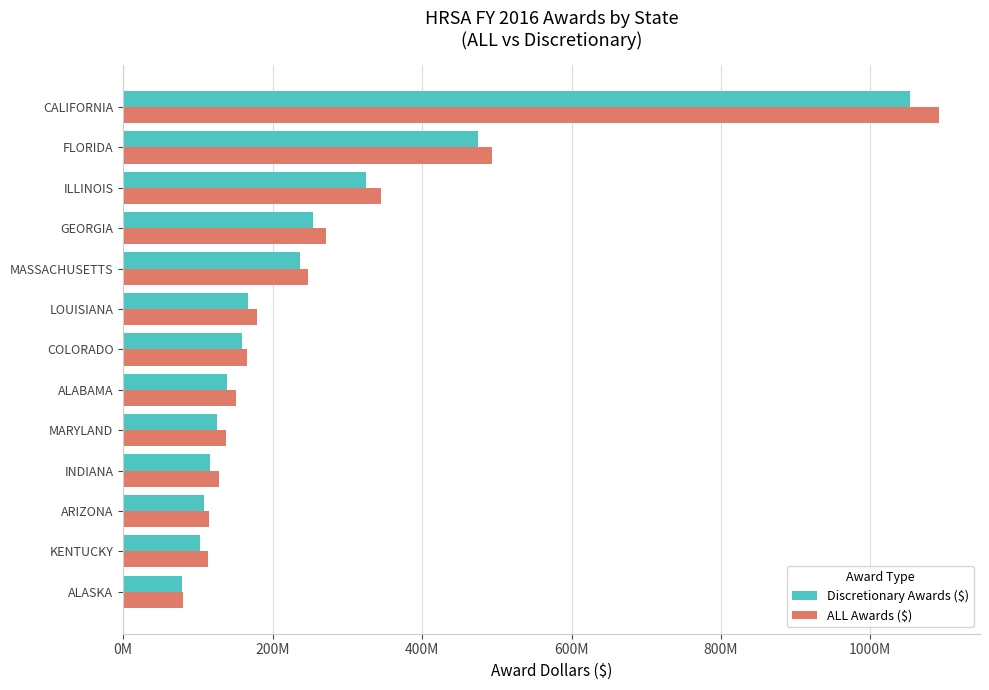

How many distinct data groups are displayed?

2